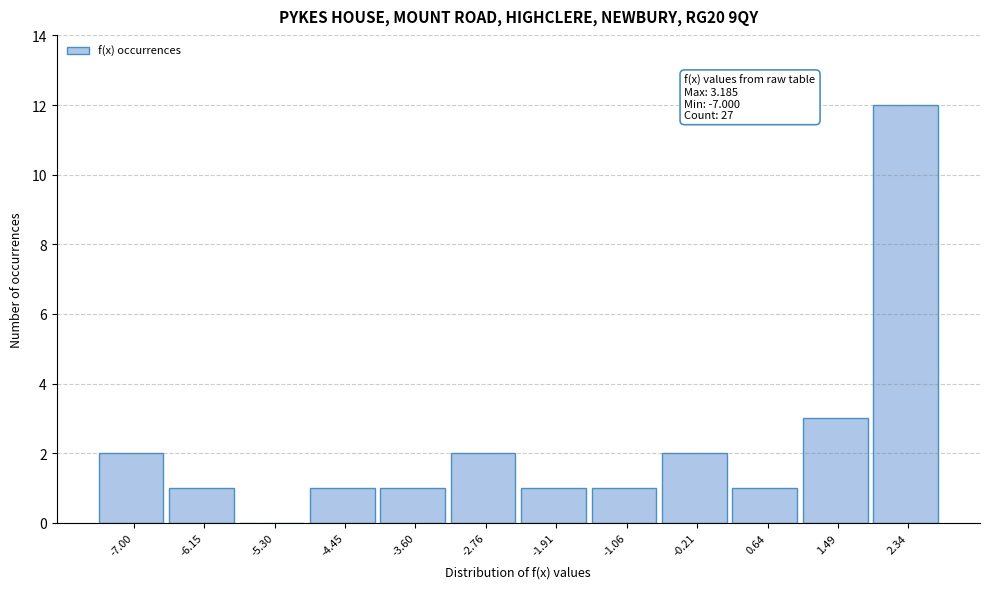

Reading left to right, list all the values displayed in this chart.

-7.00=2	-6.15=1	-5.30=0	-4.45=1	-3.60=1	-2.76=2	-1.91=1	-1.06=1	-0.21=2	0.64=1	1.49=3	2.34=12